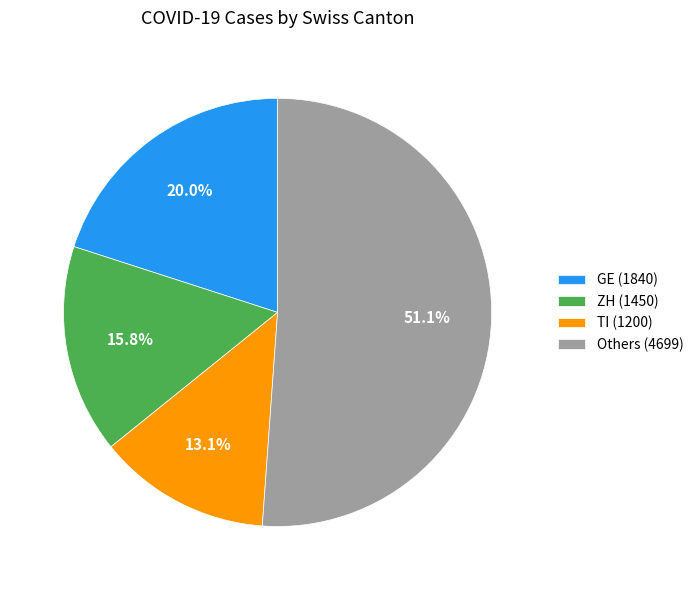

What is the smallest slice in the pie chart?

TI (1200)